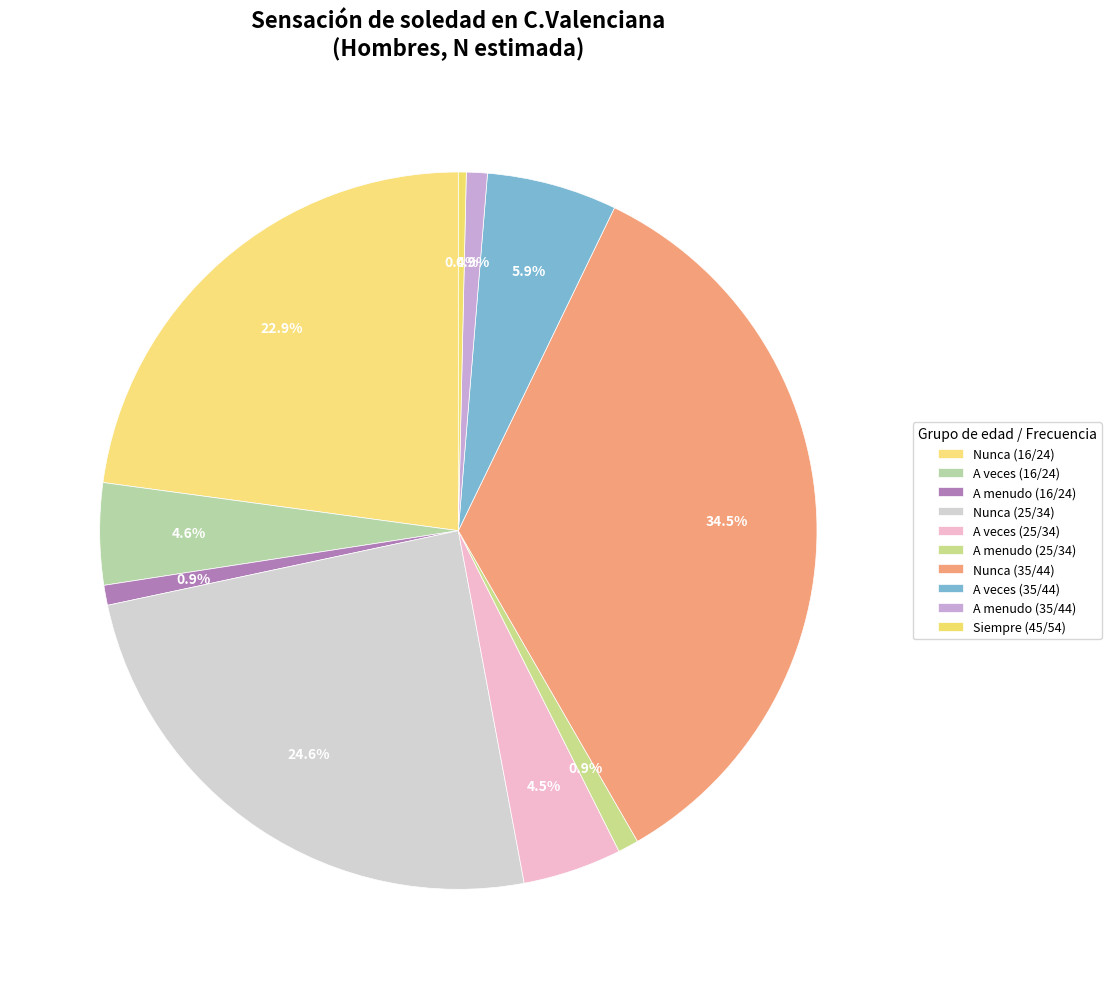

To the nearest percent, what is the combined percentage of A menudo (25/34) and Nunca (25/34)?

26%